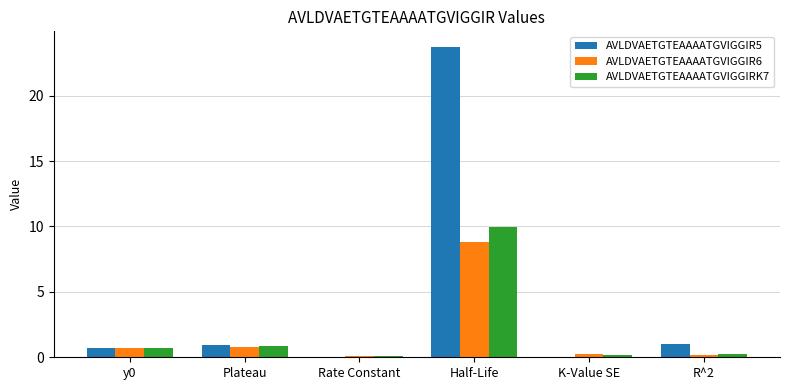

True or false: AVLDVAETGTEAAAATGVIGGIR6 has a value of 0.1 at Rate Constant.

True